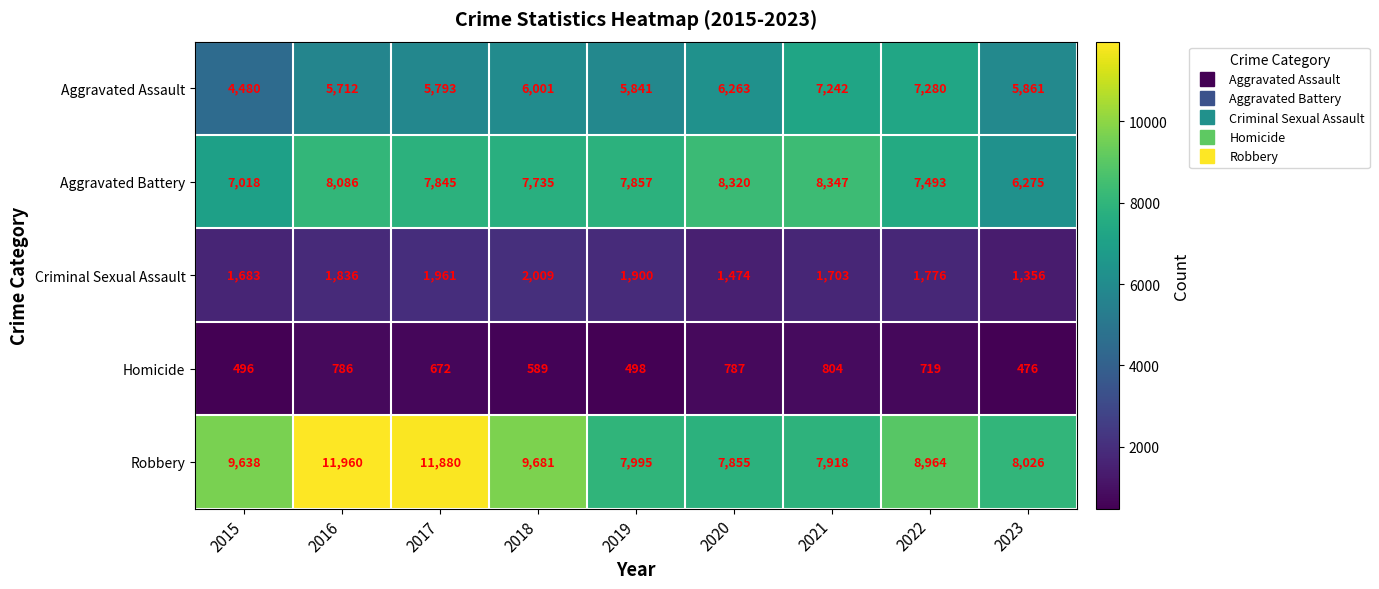

What is the spread (max minus min) of values at 2016?

11174